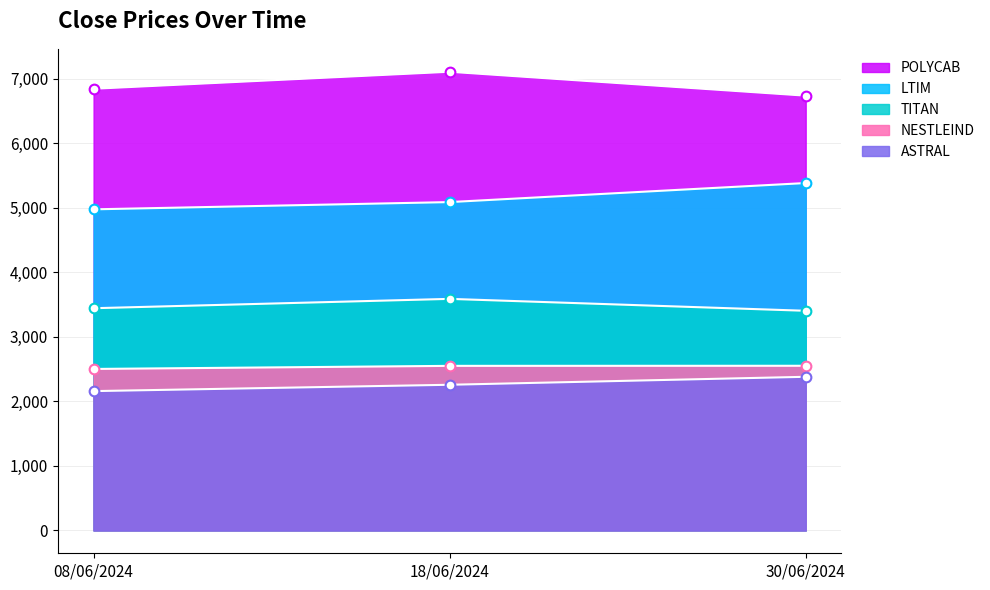

What is the sum of all POLYCAB values?

20696.2